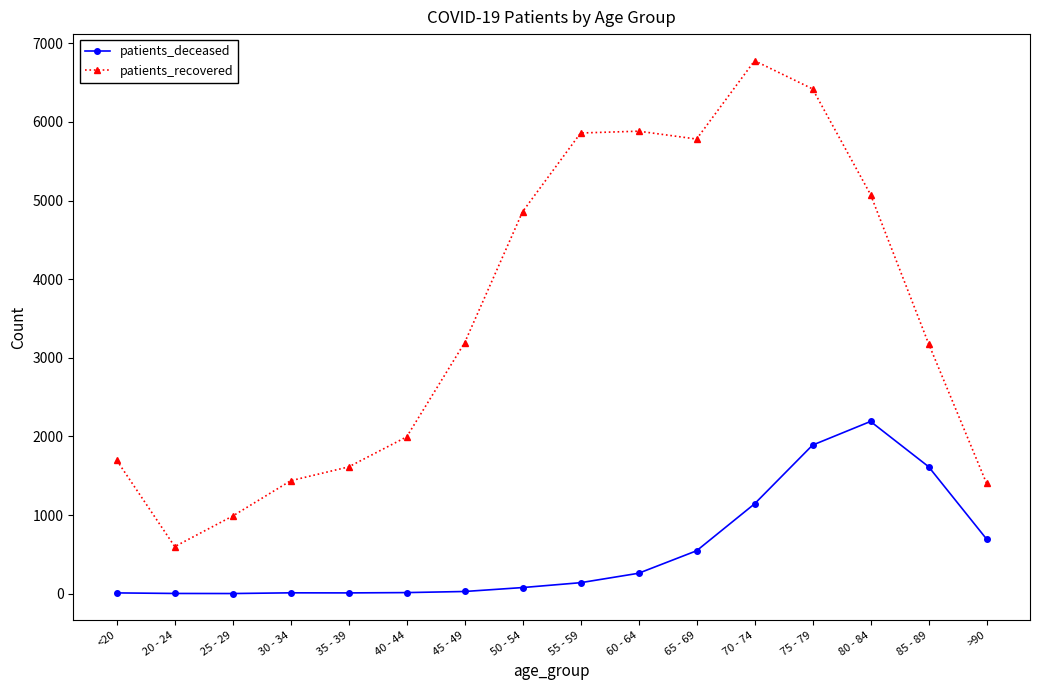

In patients_deceased, how many points are higher than both neighbors (excluding endpoints)?

2